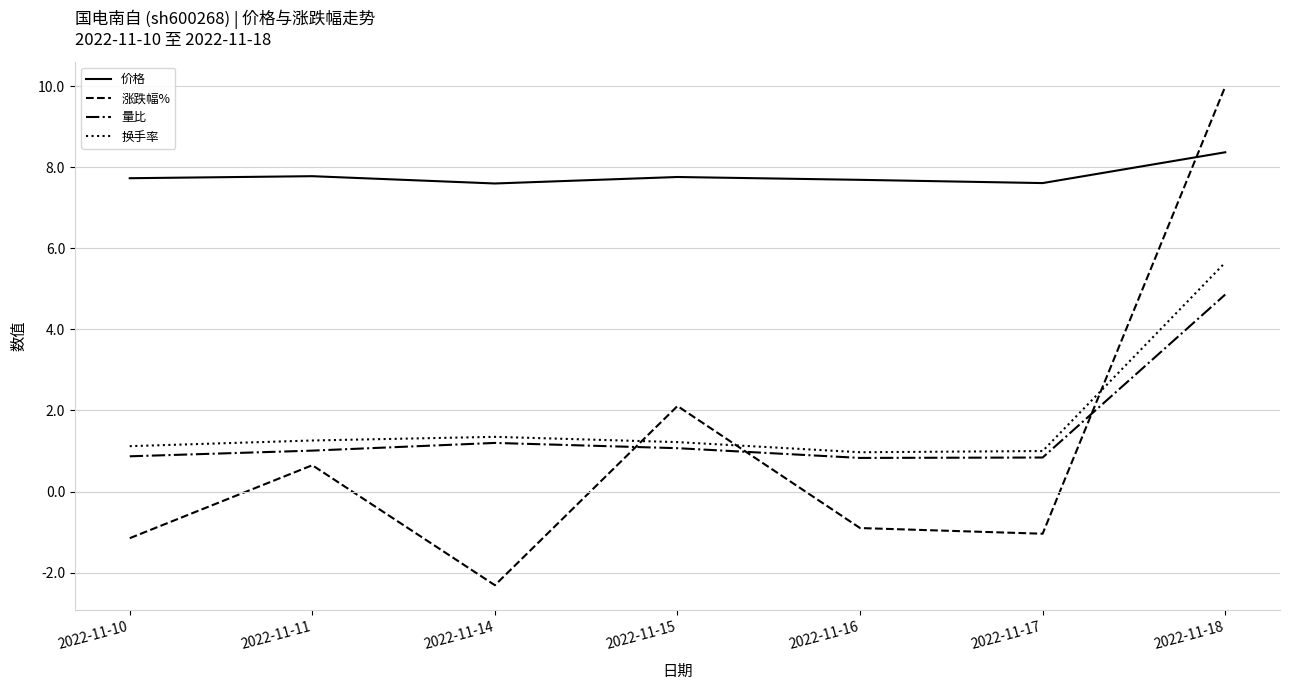

What is the difference between the second highest and second lowest values in the 量比 series?

0.4